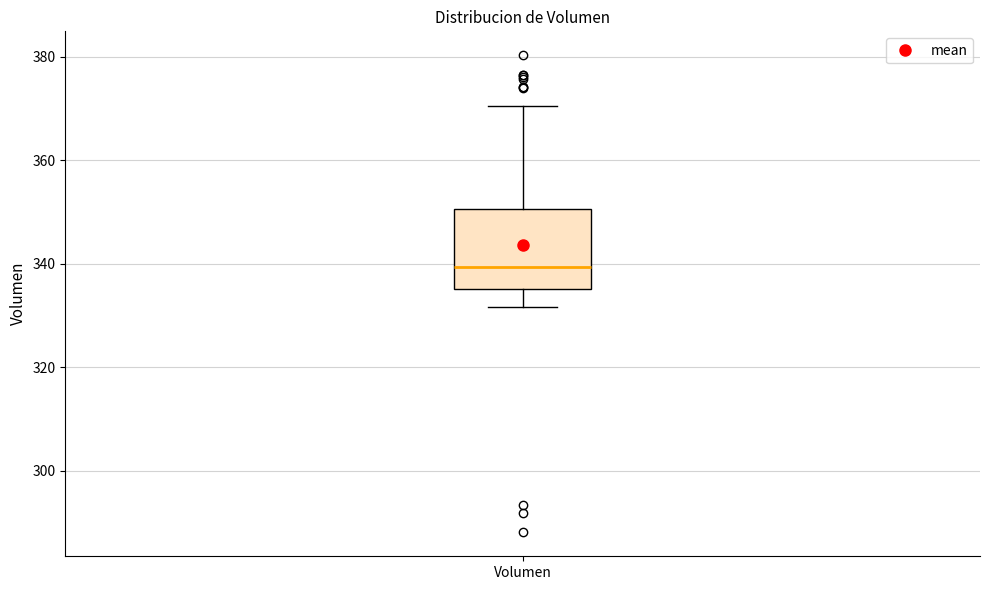

Transcribe this box plot: give where the median line is, the range the box spans, and where the two whiskers end, as read against the y-axis. The values are not printed on the chart, so give them approximately, as read against the axis.

median 340, box 336 to 350, whiskers 332 to 370